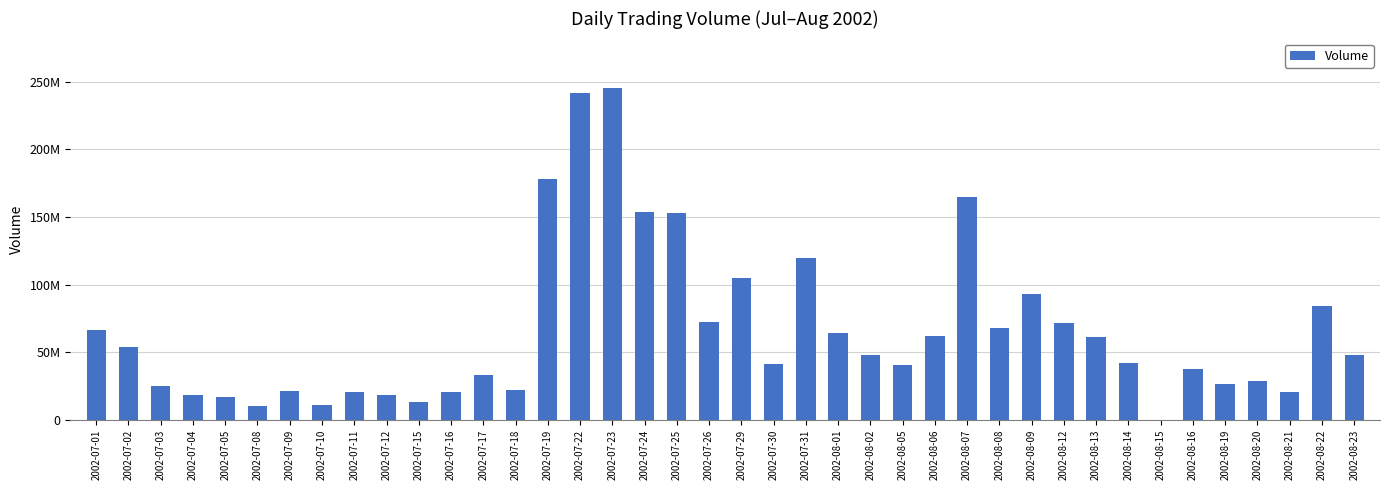

Where is the data nearest to the value 122546061?

2002-07-31